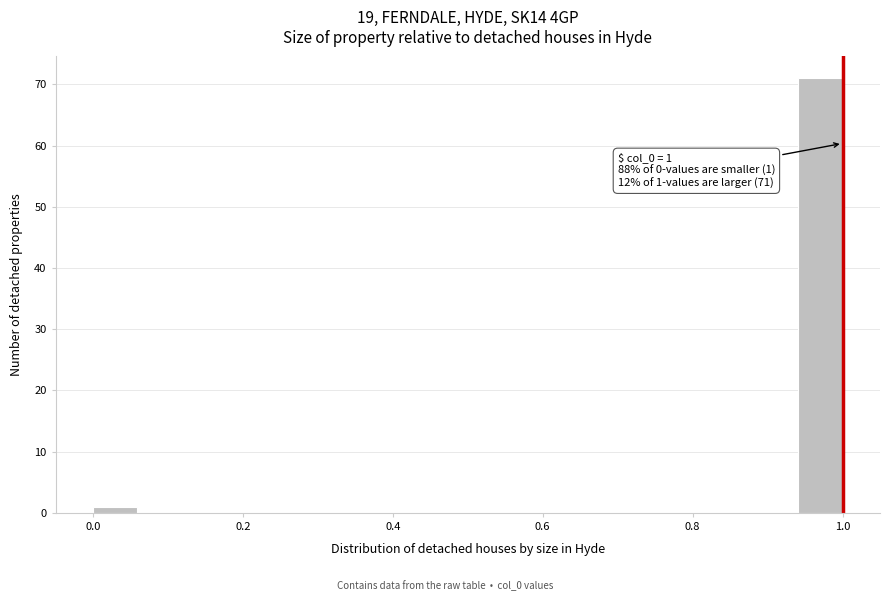

Around what value on the x-axis is the tallest bar? Give the approximate position of its centre, as read against the axis.

0.98